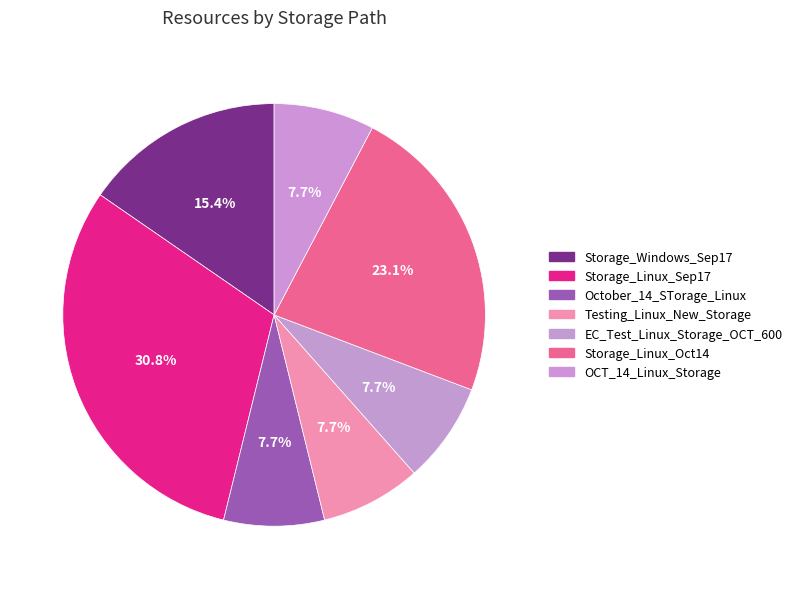

How many slices are in this pie chart?

7